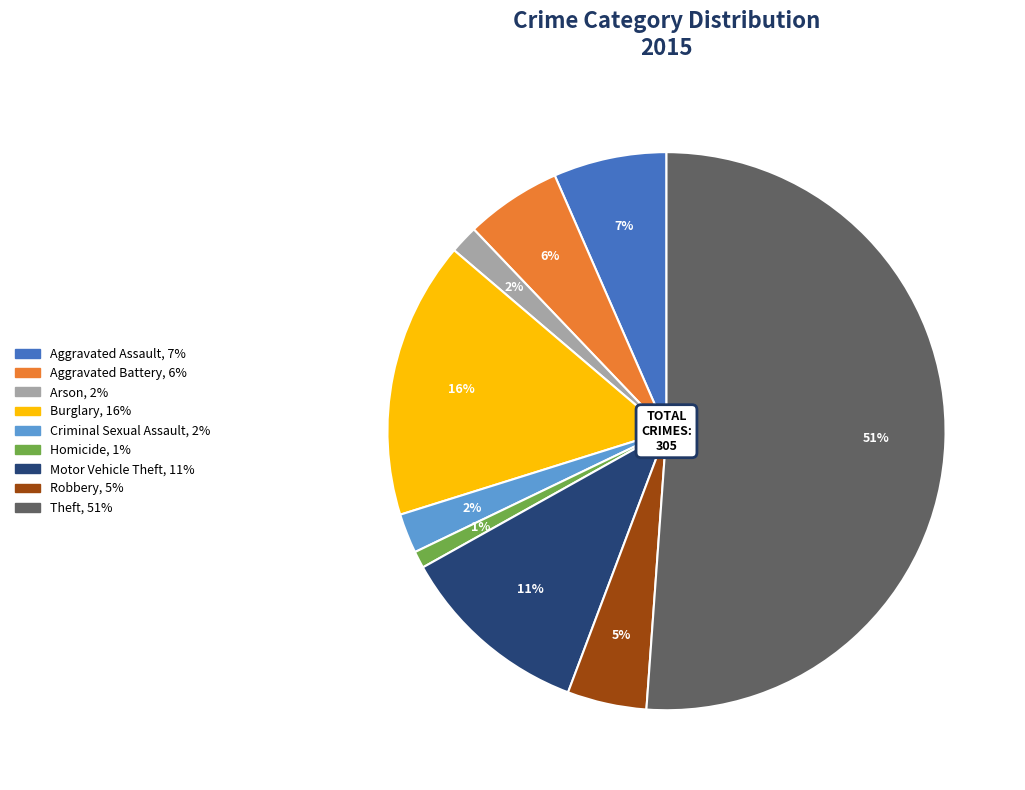

What percentage is the Homicide slice, to the nearest percent?

1%